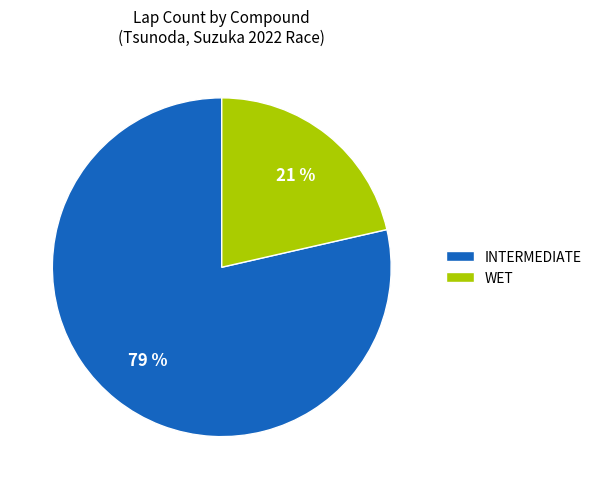

Is it true that WET is 21% of the pie?

True